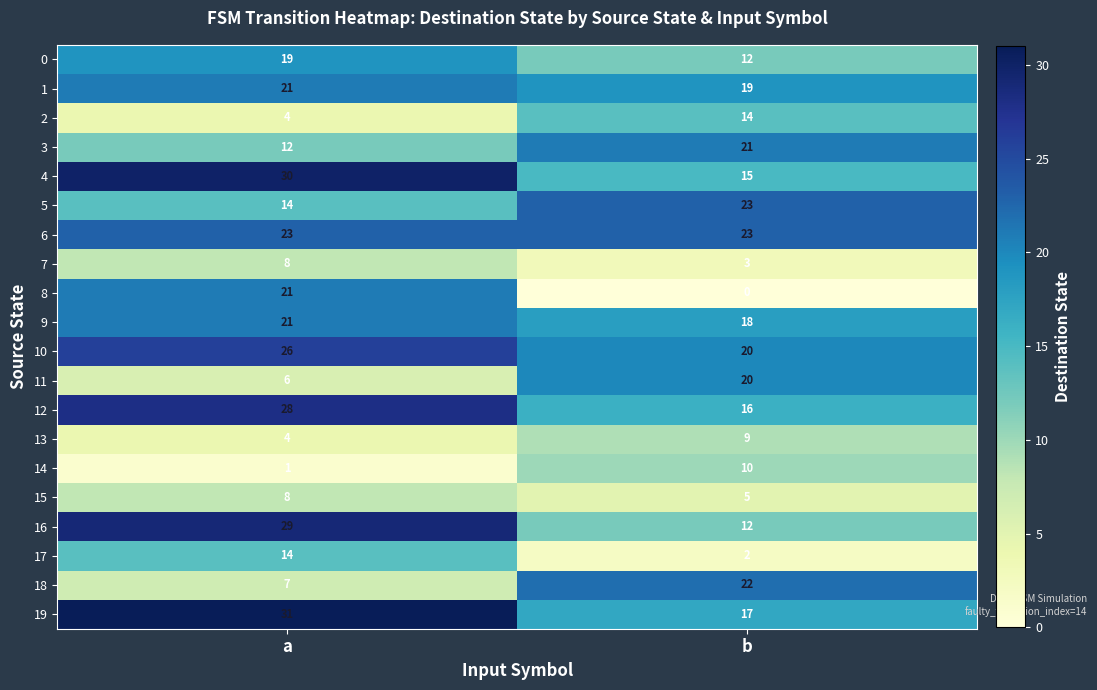

What is the total value across all series at a?

327